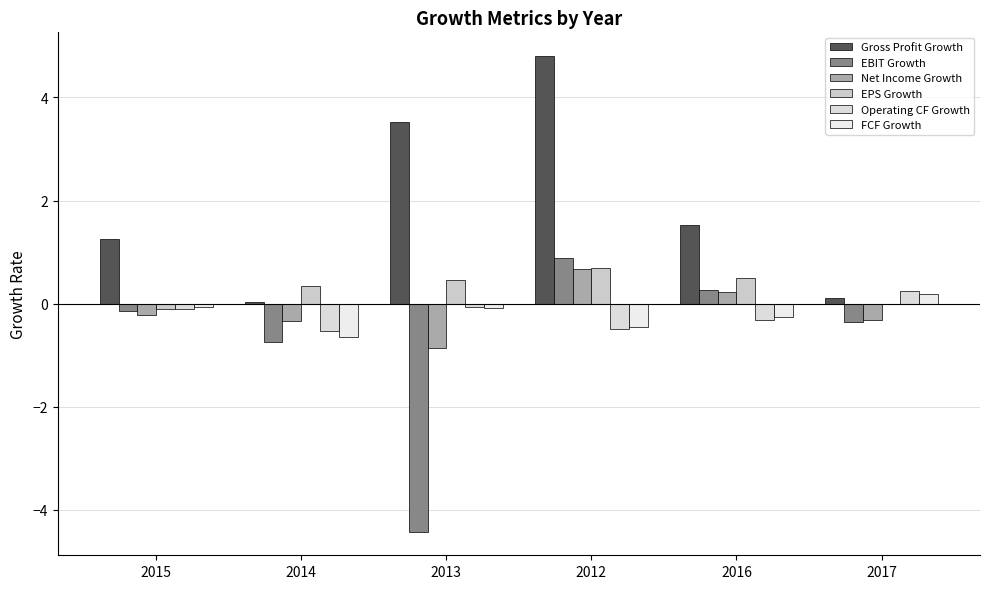

Which series has the largest range (max minus min)?

EBIT Growth